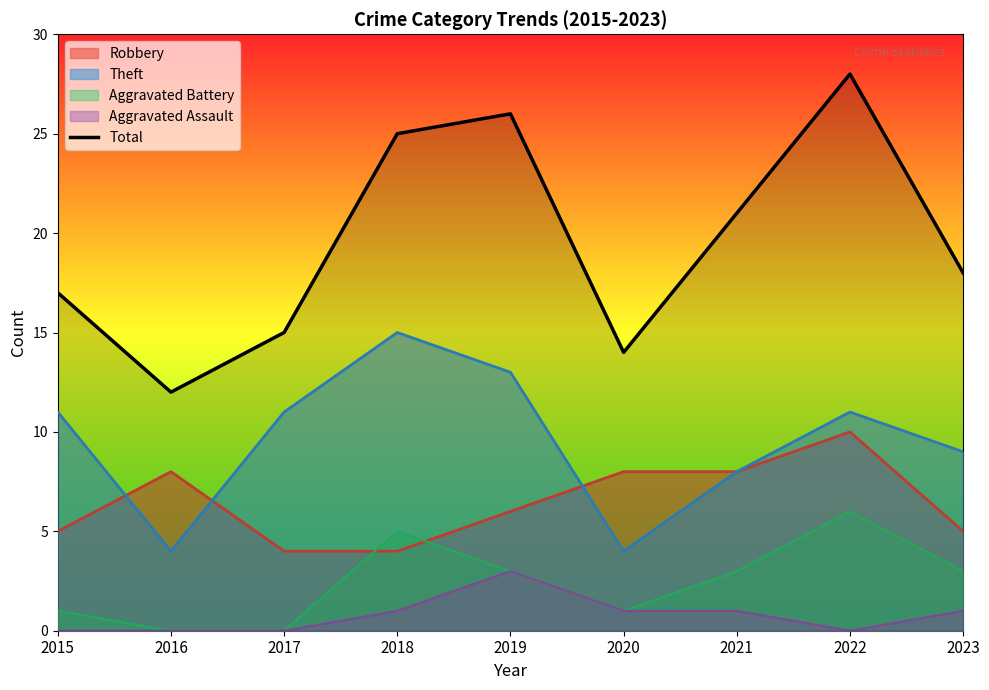

Rank the categories by value from lowest to highest.

2016, 2020, 2017, 2015, 2023, 2021, 2018, 2019, 2022